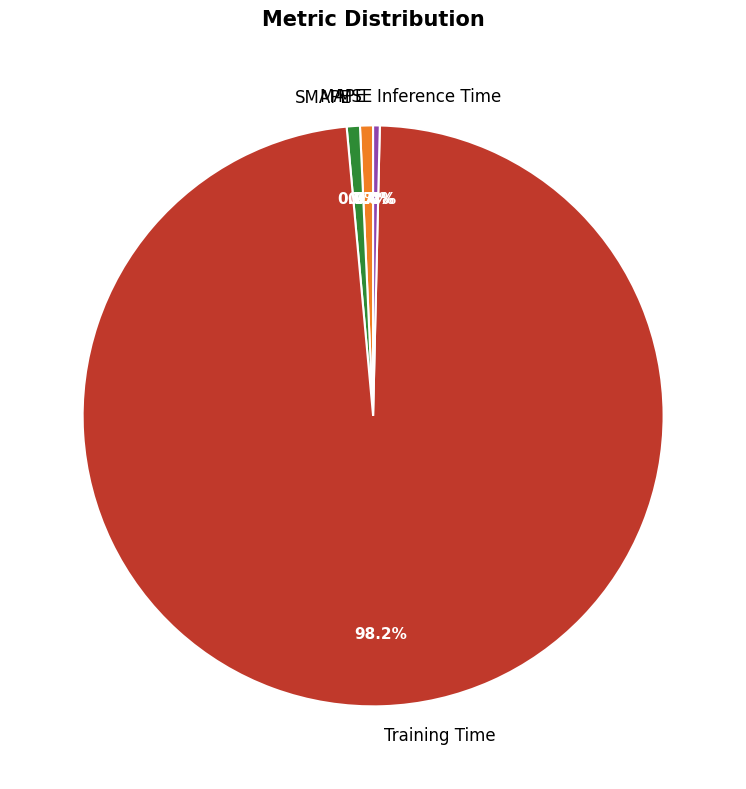

What percentage is the Training Time slice, to the nearest percent?

98%